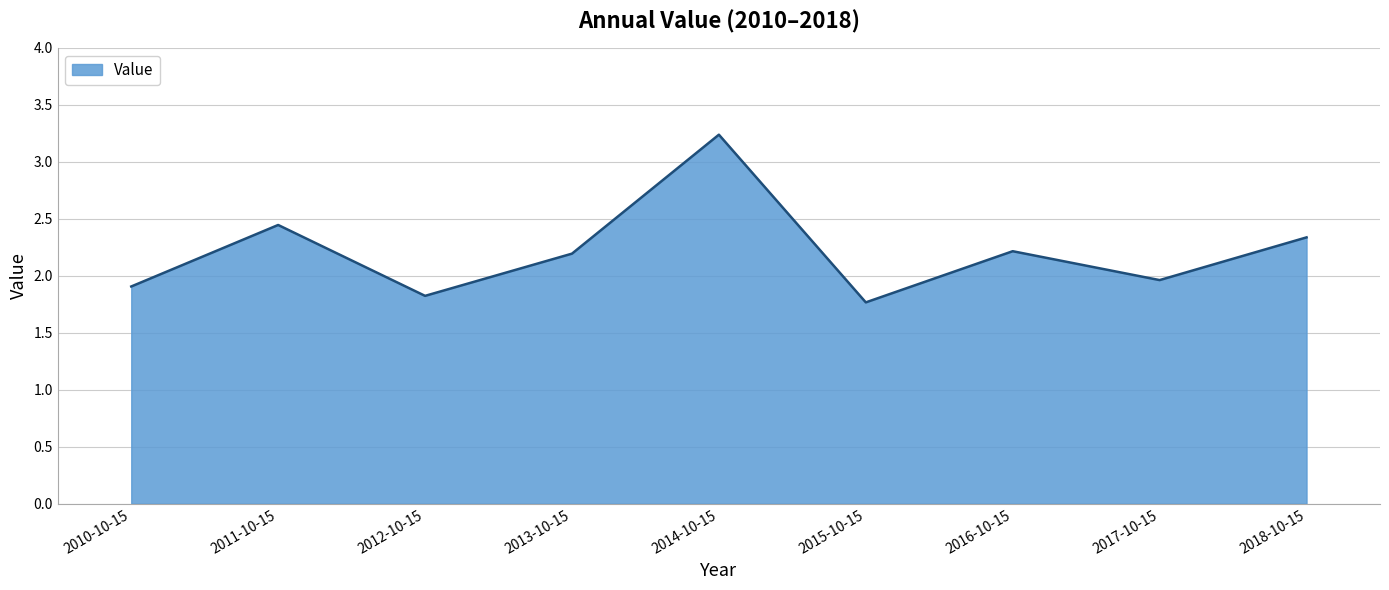

What position from the right is 2010-10-15?

9